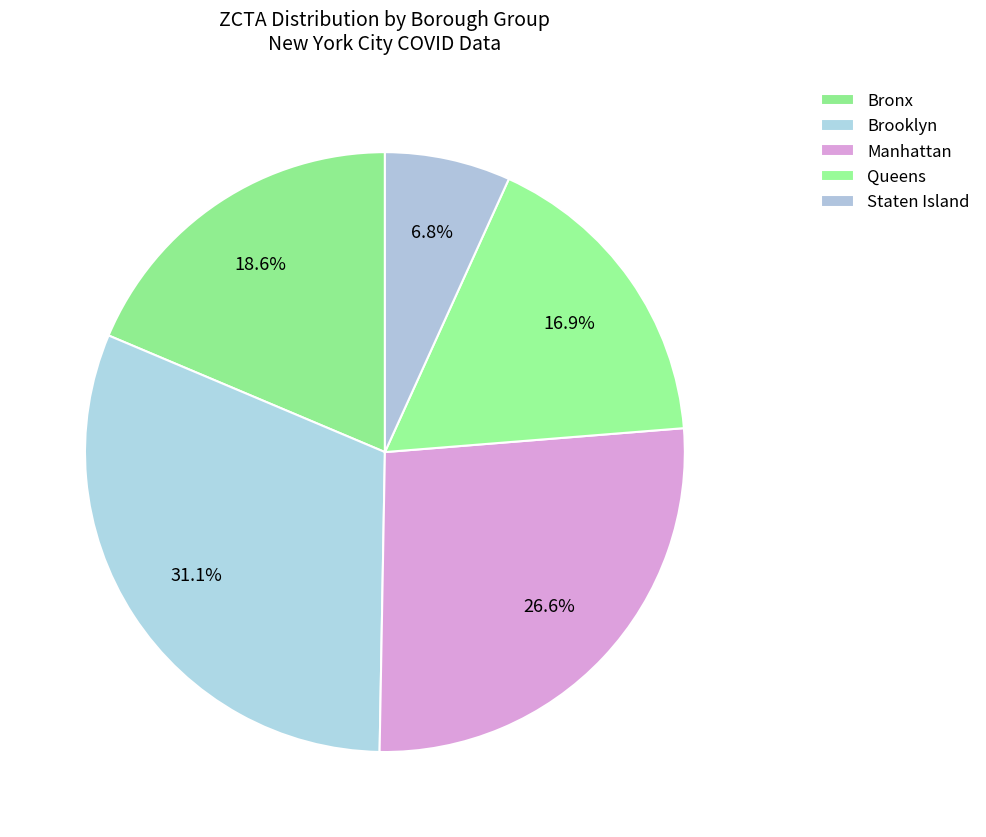

To the nearest percent, what portion does Brooklyn represent?

31%